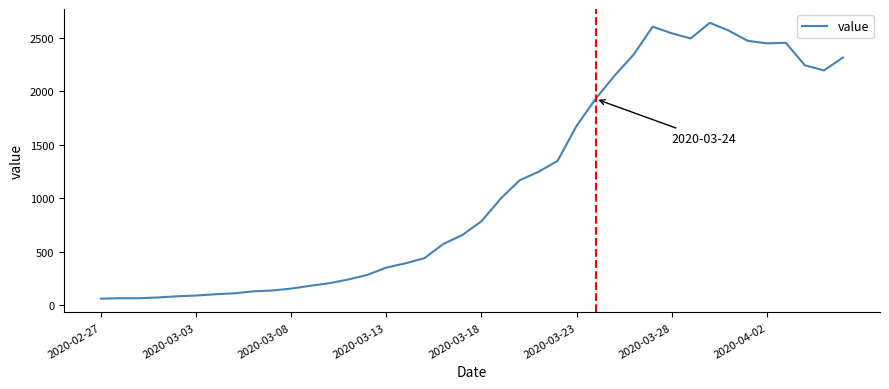

What is the difference between the maximum and minimum values?

2577